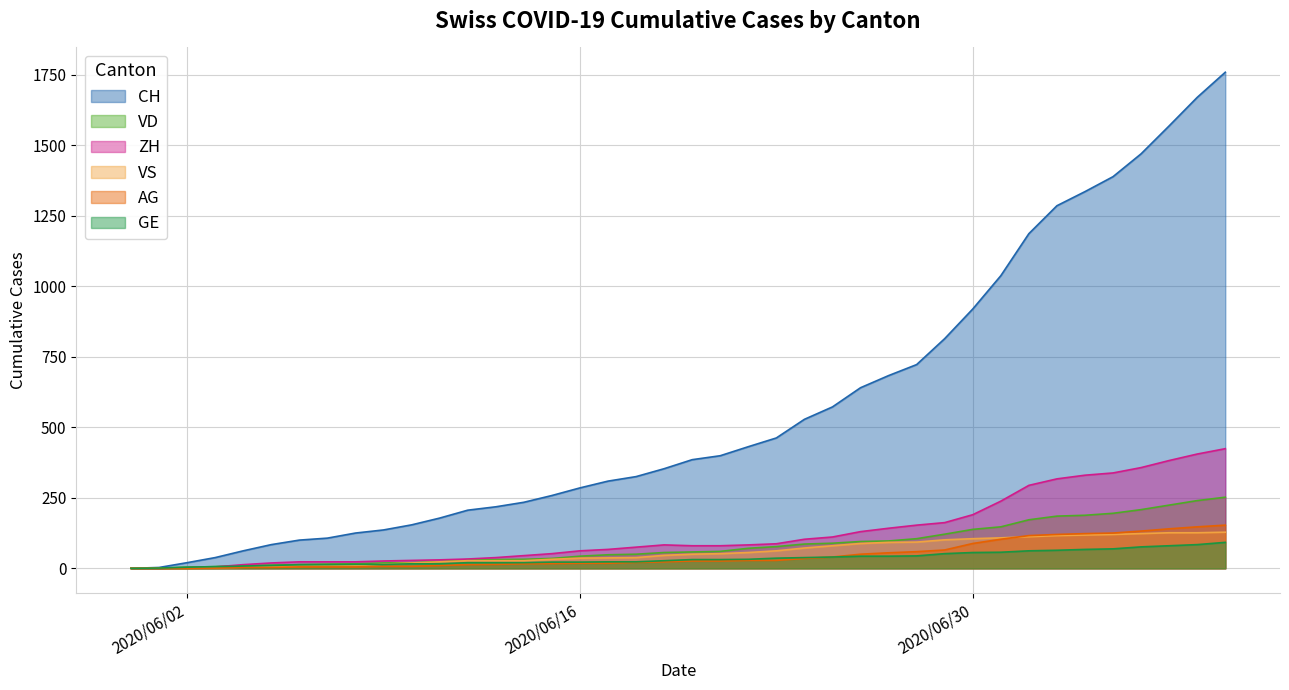

What is the total value across all series at 2020-06-25?

932